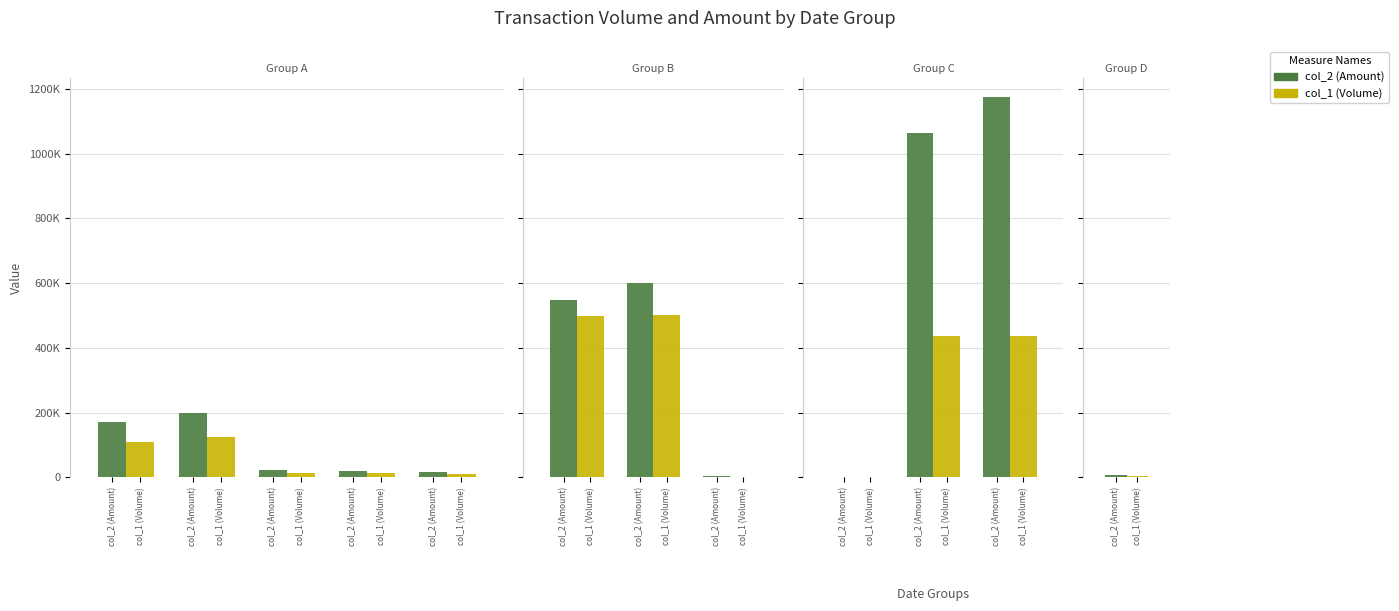

What is the minimum value for col_2 (Amount)?

2300